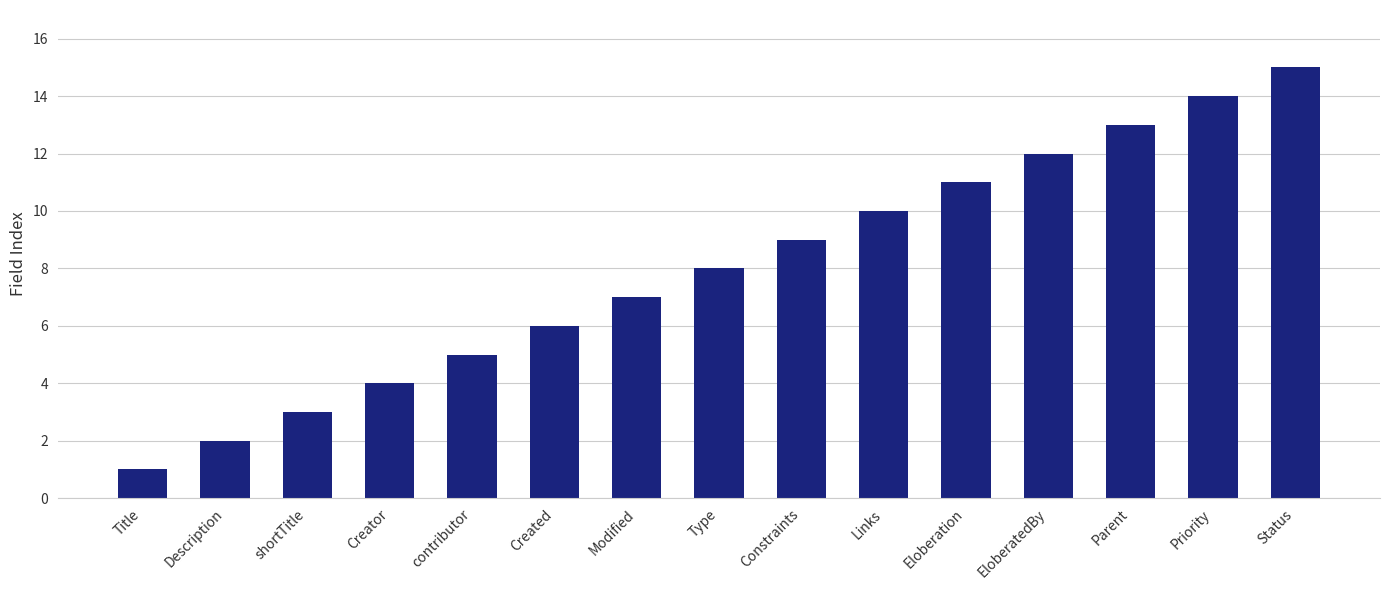

What is the ratio of the value at Links to the value at EloberatedBy?

0.8